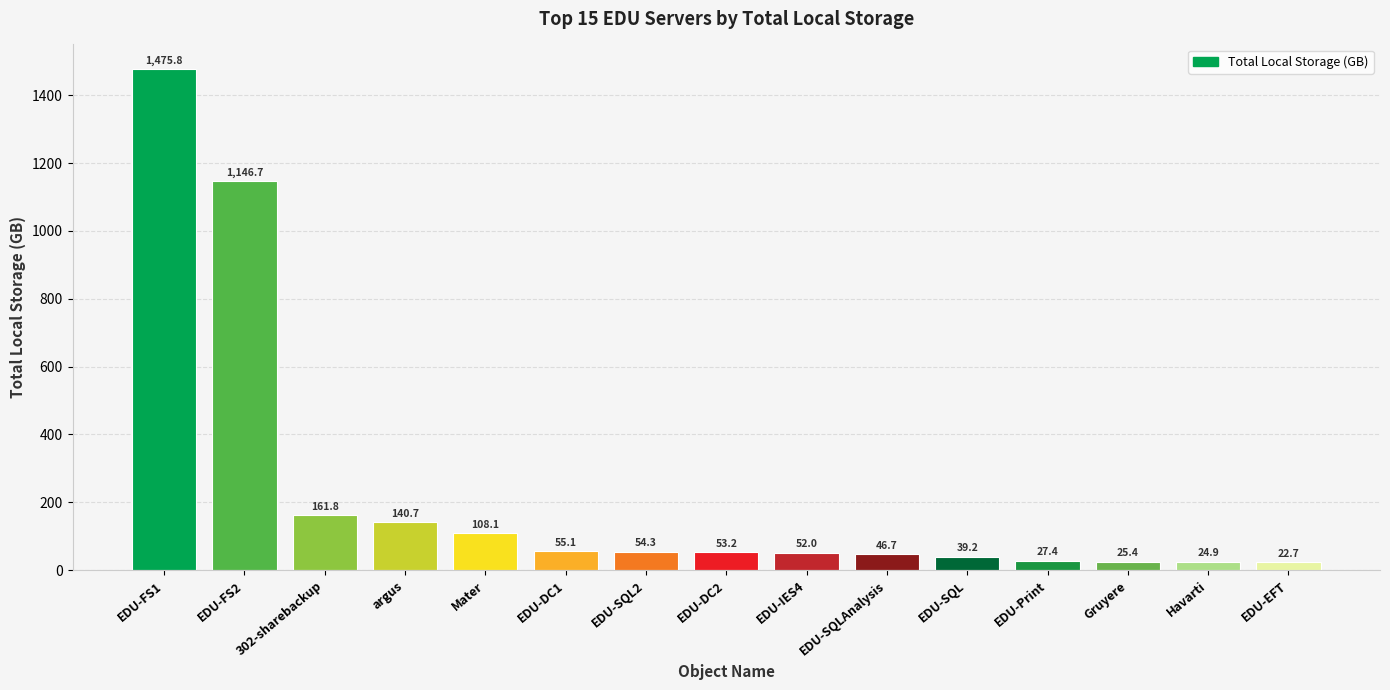

Reading left to right, transcribe all the data shown in this chart.

1475.8	1146.7	161.8	140.7	108.1	55.1	54.3	53.2	52.0	46.7	39.2	27.4	25.4	24.9	22.7